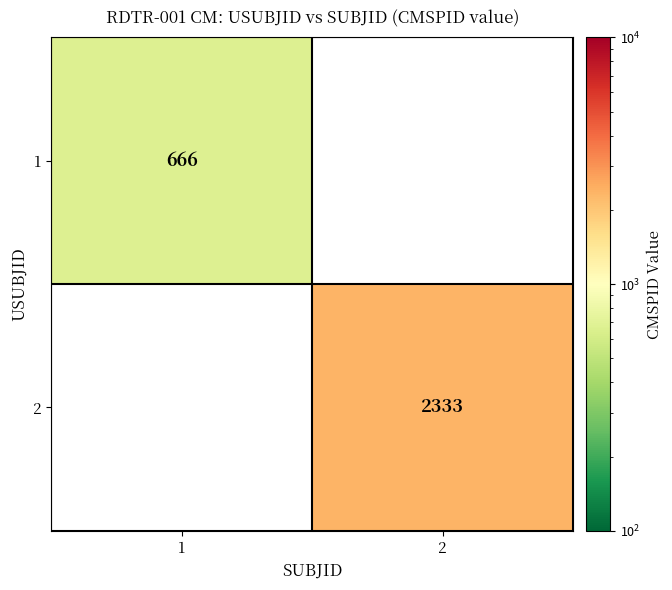

The value of 2 at 2 is 2333. True or false?

True